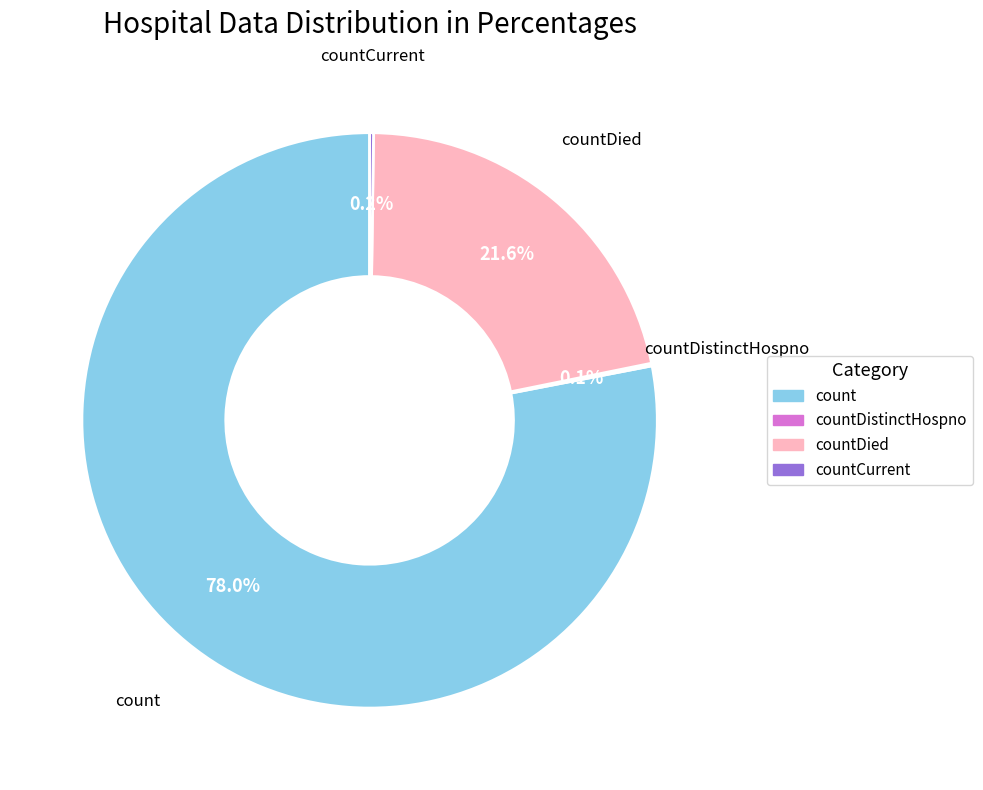

To the nearest percent, what is the difference between the largest and smallest slice percentages?

78%